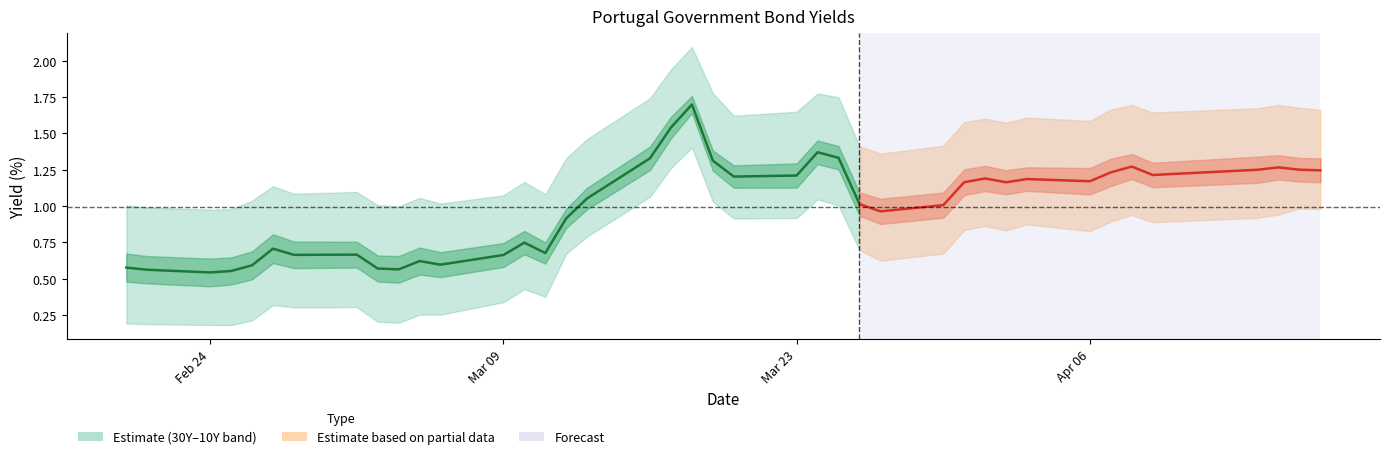

What is the sum of all values?

23.3